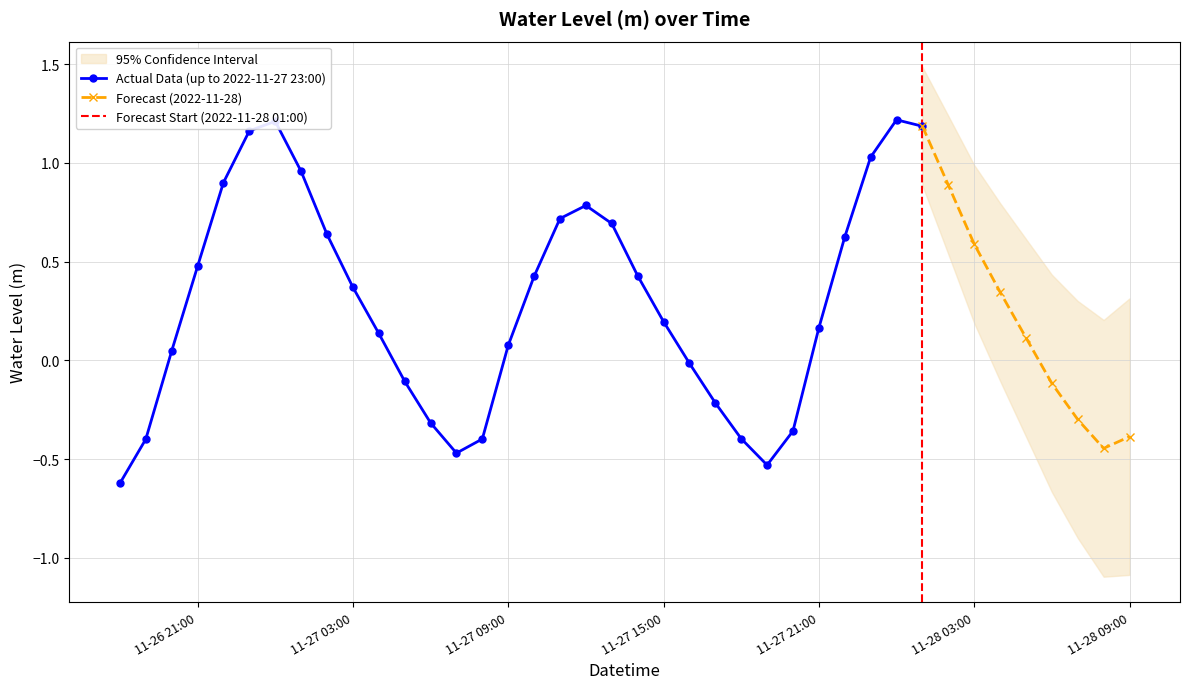

Rank the categories by value from lowest to highest.

2022-11-26 18:00:00, 2022-11-27 19:00:00, 2022-11-27 07:00:00, 2022-11-28 08:00:00, 2022-11-26 19:00:00, 2022-11-27 08:00:00, 2022-11-27 18:00:00, 2022-11-28 09:00:00, 2022-11-27 20:00:00, 2022-11-27 06:00:00, 2022-11-28 07:00:00, 2022-11-27 17:00:00, 2022-11-28 06:00:00, 2022-11-27 05:00:00, 2022-11-27 16:00:00, 2022-11-26 20:00:00, 2022-11-27 09:00:00, 2022-11-28 05:00:00, 2022-11-27 04:00:00, 2022-11-27 21:00:00, 2022-11-27 15:00:00, 2022-11-28 04:00:00, 2022-11-27 03:00:00, 2022-11-27 10:00:00, 2022-11-27 14:00:00, 2022-11-26 21:00:00, 2022-11-28 03:00:00, 2022-11-27 22:00:00, 2022-11-27 02:00:00, 2022-11-27 13:00:00, 2022-11-27 11:00:00, 2022-11-27 12:00:00, 2022-11-28 02:00:00, 2022-11-26 22:00:00, 2022-11-27 01:00:00, 2022-11-27 23:00:00, 2022-11-26 23:00:00, 2022-11-28 01:00:00, 2022-11-27 00:00:00, 2022-11-28 00:00:00